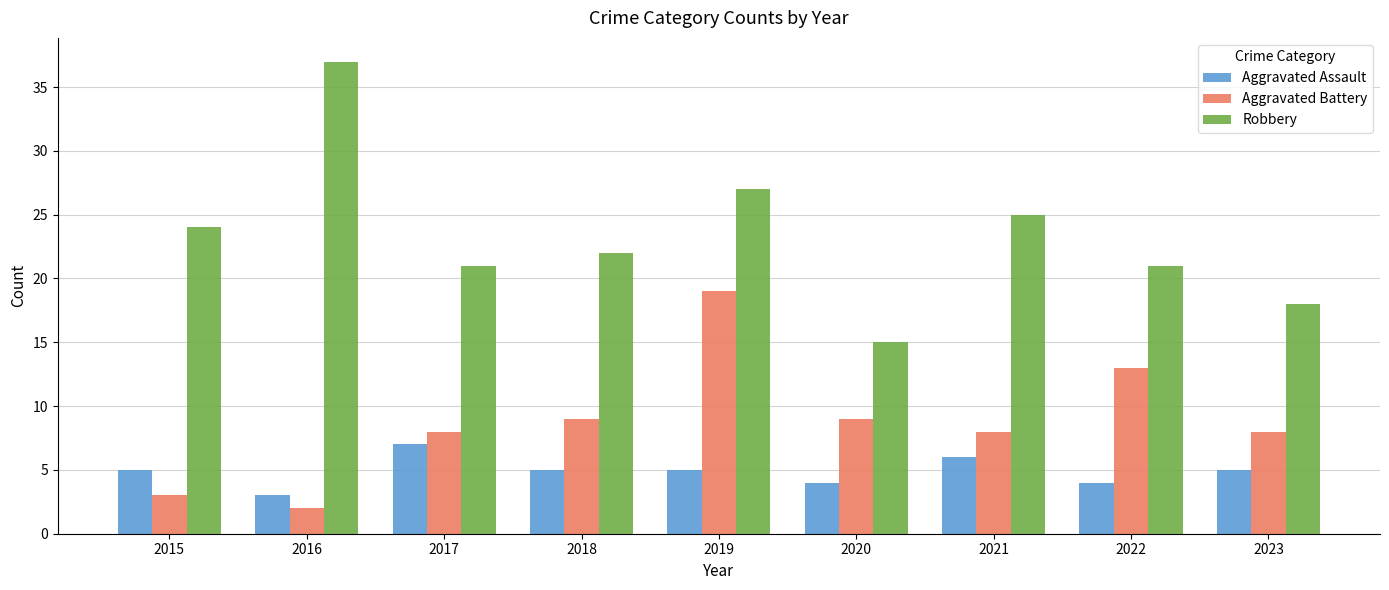

At how many categories does at least one series exceed 31?

1